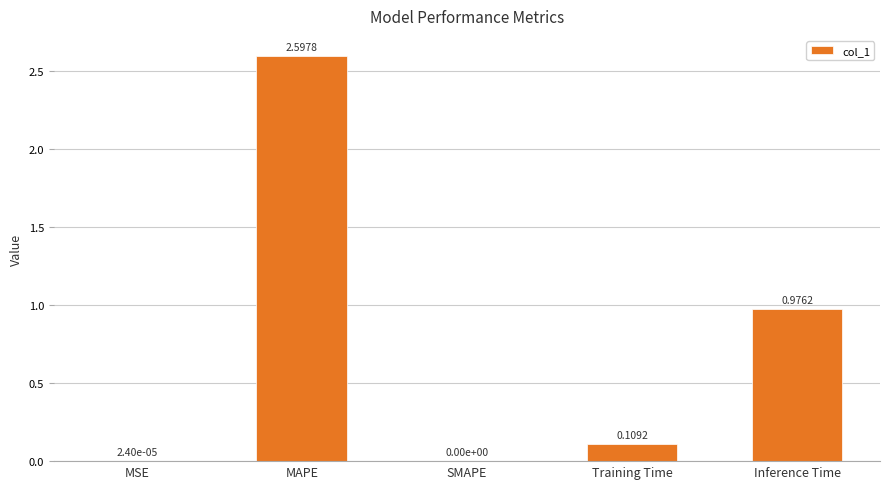

What is the difference between the values at MAPE and SMAPE?

2.6